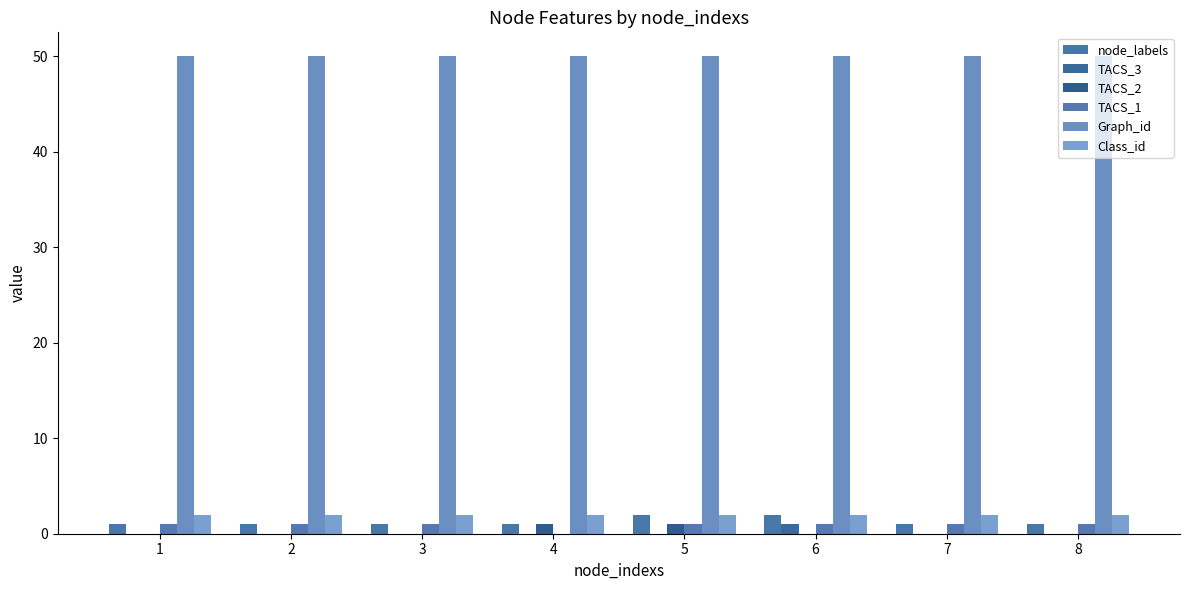

Reading left to right, what are all the values shown in this chart?

node_labels: 1=1	2=1	3=1	4=1	5=2	6=2	7=1	8=1
TACS_3: 1=0	2=0	3=0	4=0	5=0	6=1	7=0	8=0
TACS_2: 1=0	2=0	3=0	4=1	5=1	6=0	7=0	8=0
TACS_1: 1=1	2=1	3=1	4=0	5=1	6=1	7=1	8=1
Graph_id: 1=50	2=50	3=50	4=50	5=50	6=50	7=50	8=50
Class_id: 1=2	2=2	3=2	4=2	5=2	6=2	7=2	8=2